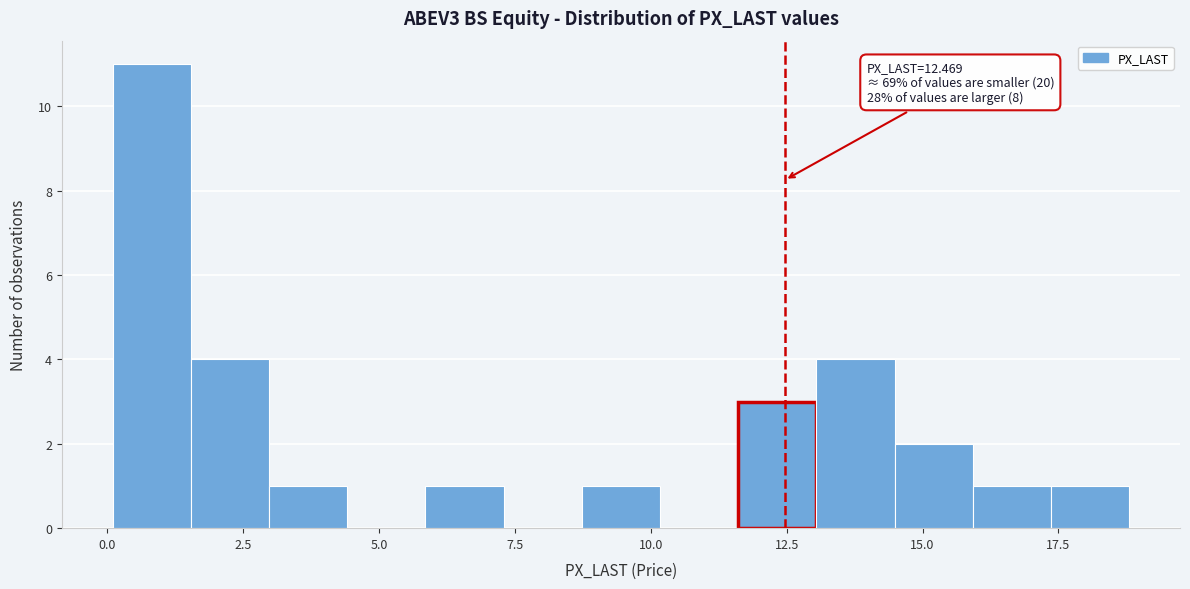

Read against the x-axis, roughly where is the centre of the tallest bar?

1.0